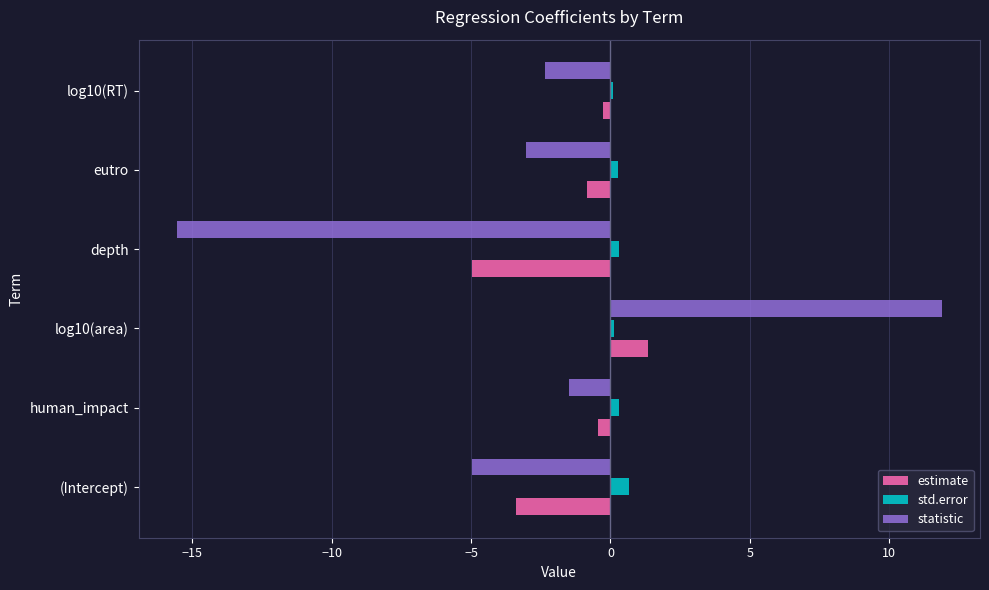

List the series in order of their overall mean, lowest first.

statistic, estimate, std.error